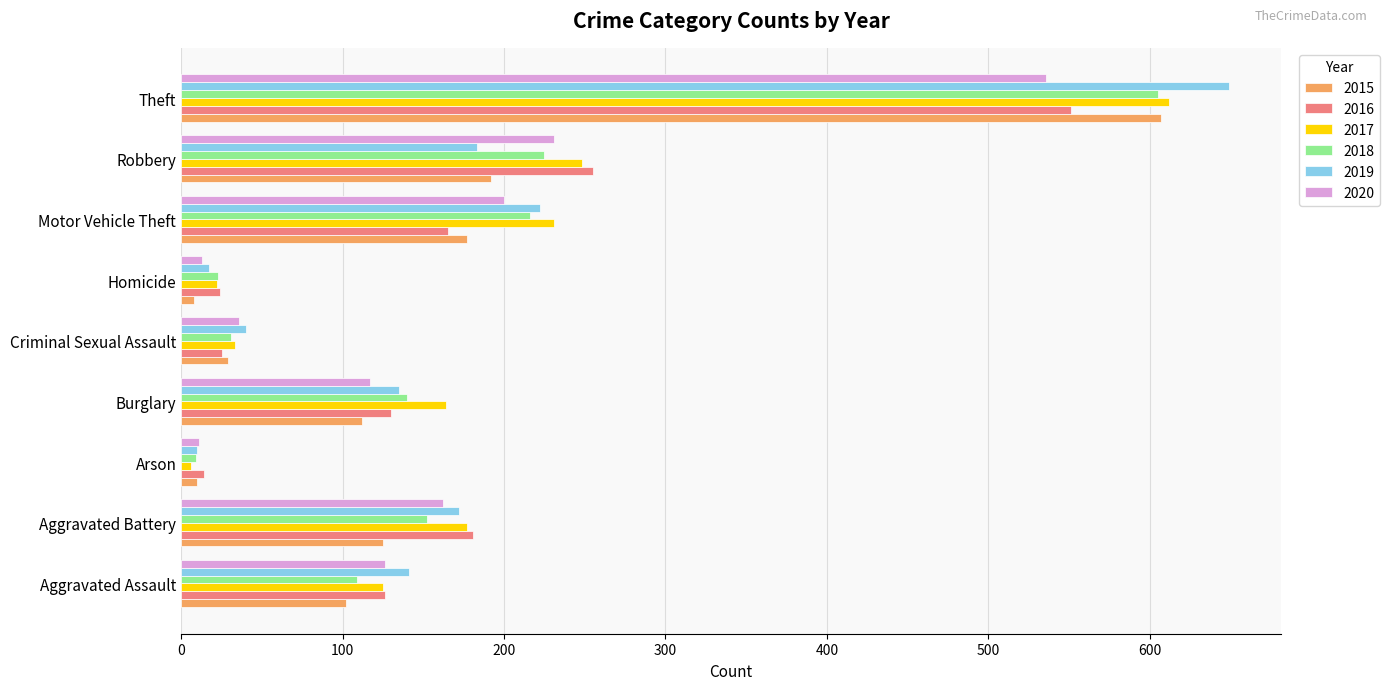

Between Aggravated Battery and Motor Vehicle Theft, which series saw the biggest shift?

2018